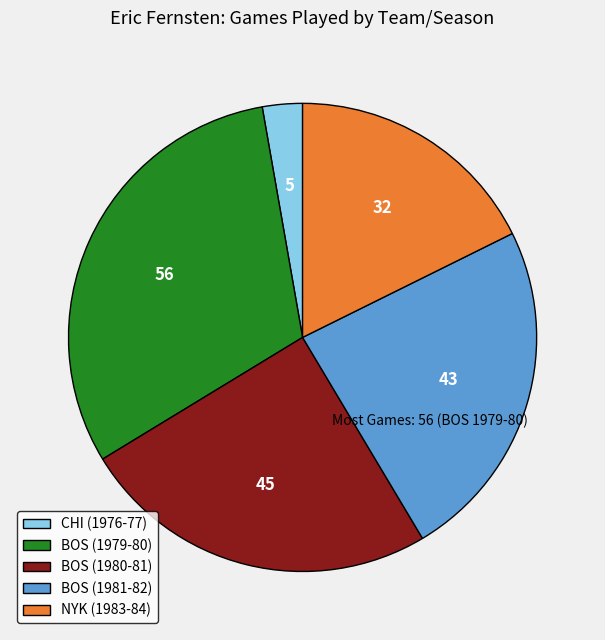

Is it true that BOS (1979-80) is 42% of the pie?

False